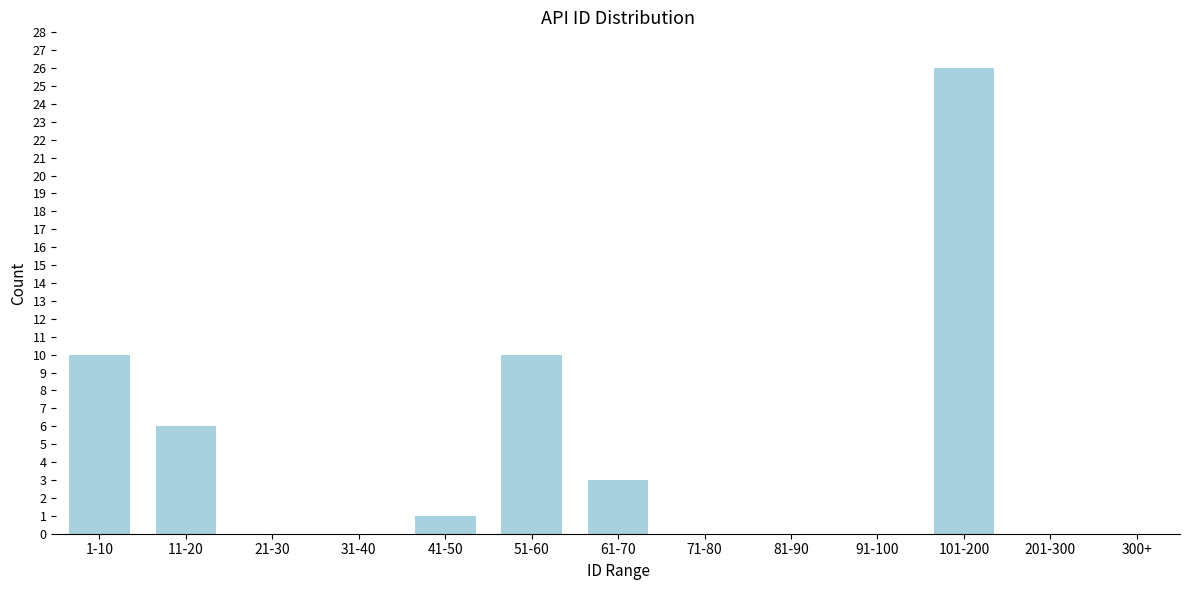

Reading left to right, what are all the values shown in this chart?

1-10=10	11-20=6	21-30=0	31-40=0	41-50=1	51-60=10	61-70=3	71-80=0	81-90=0	91-100=0	101-200=26	201-300=0	300+=0